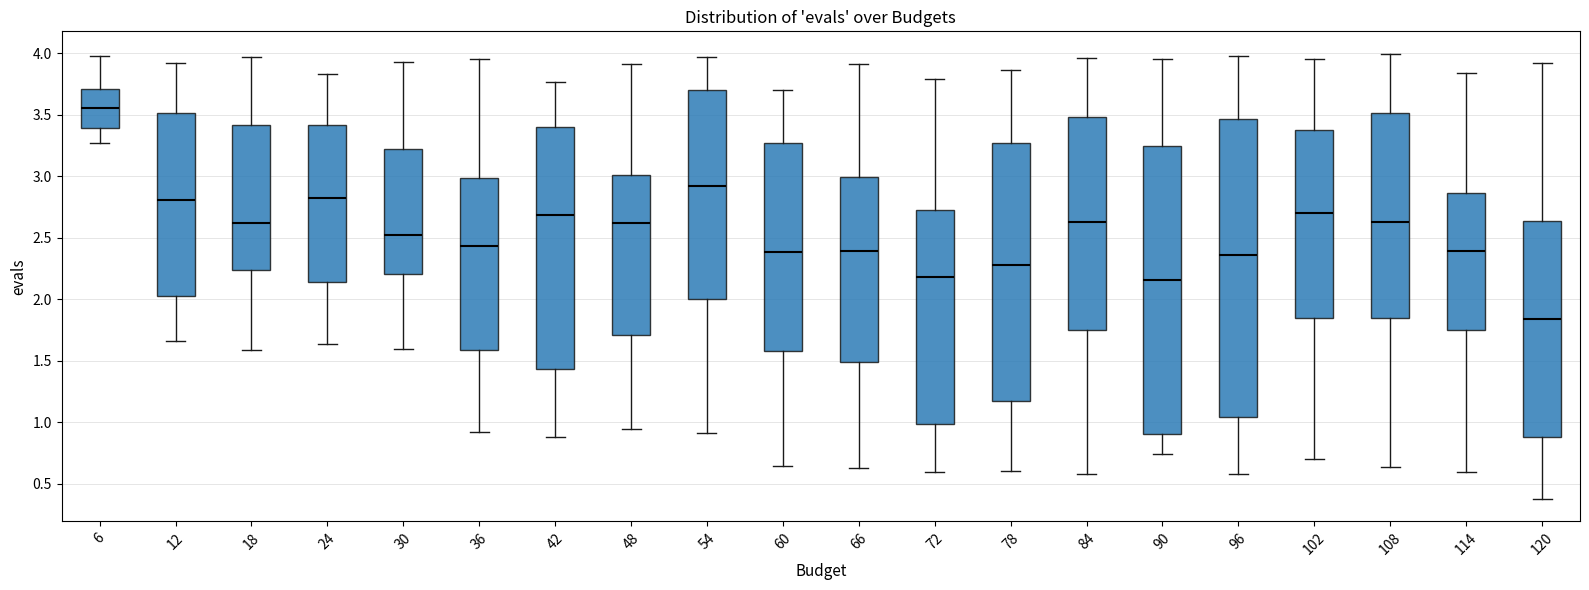

Where does the median line of the box at x = 66 sit on the y-axis? The values are not printed on the chart, so give them approximately, as read against the axis.

2.40